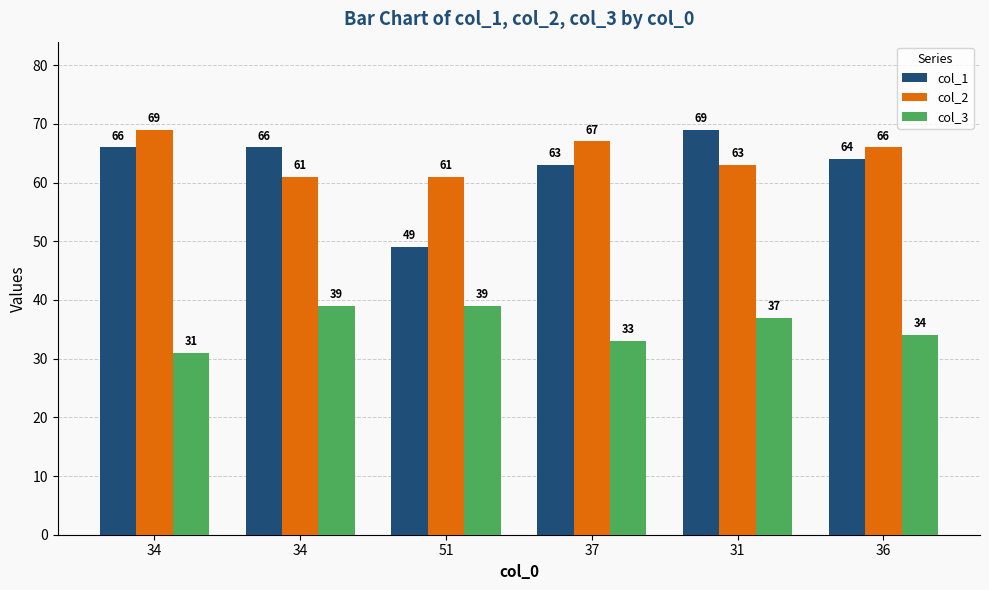

At which label does col_1 first exceed 66?

31